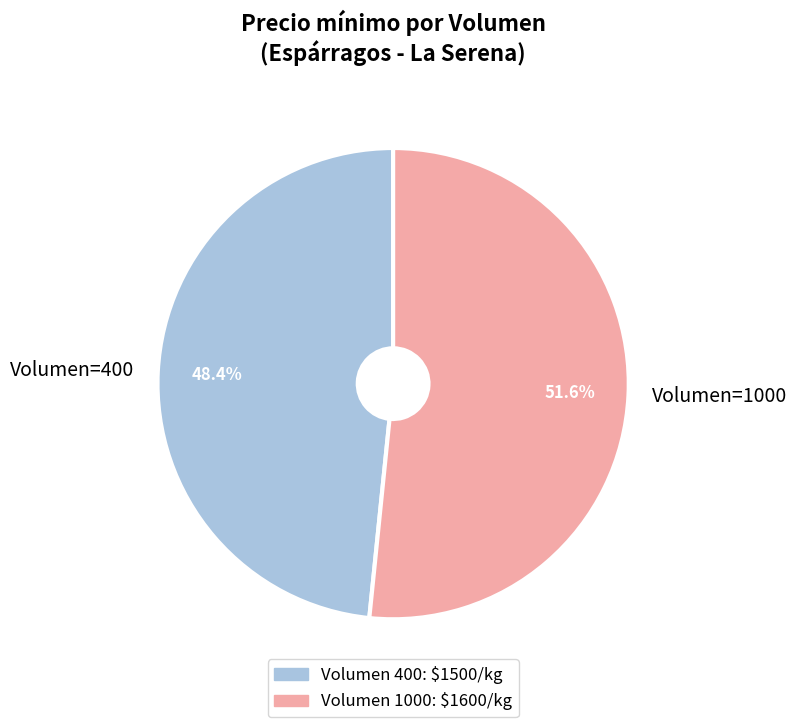

Approximately how many times larger is the value at Volumen=1000 compared to Volumen=400?

1.1